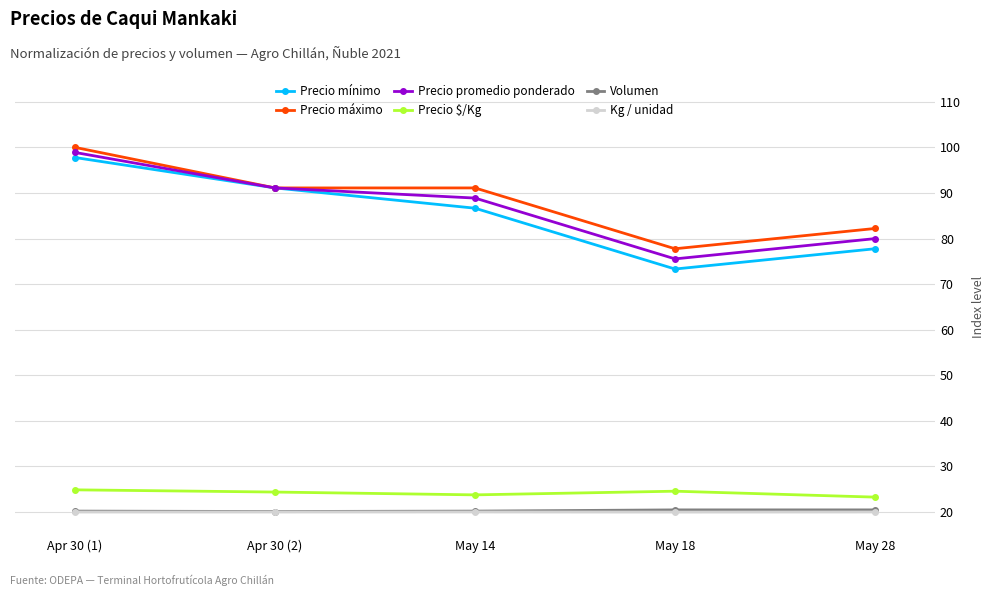

Is it true that Kg / unidad equals 35.3 at May 14?

False